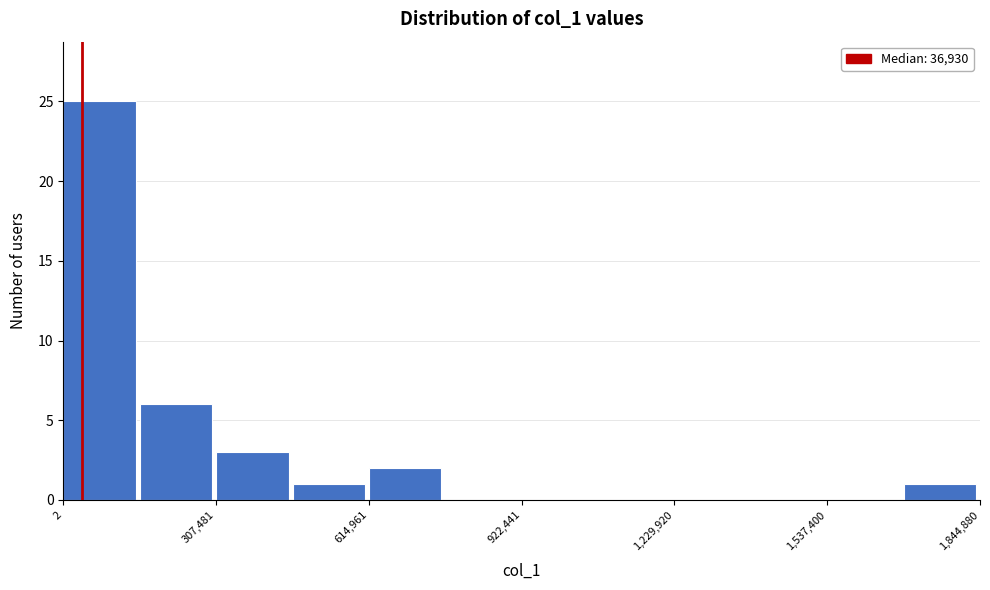

Read against the x-axis, roughly where is the centre of the tallest bar?

50000